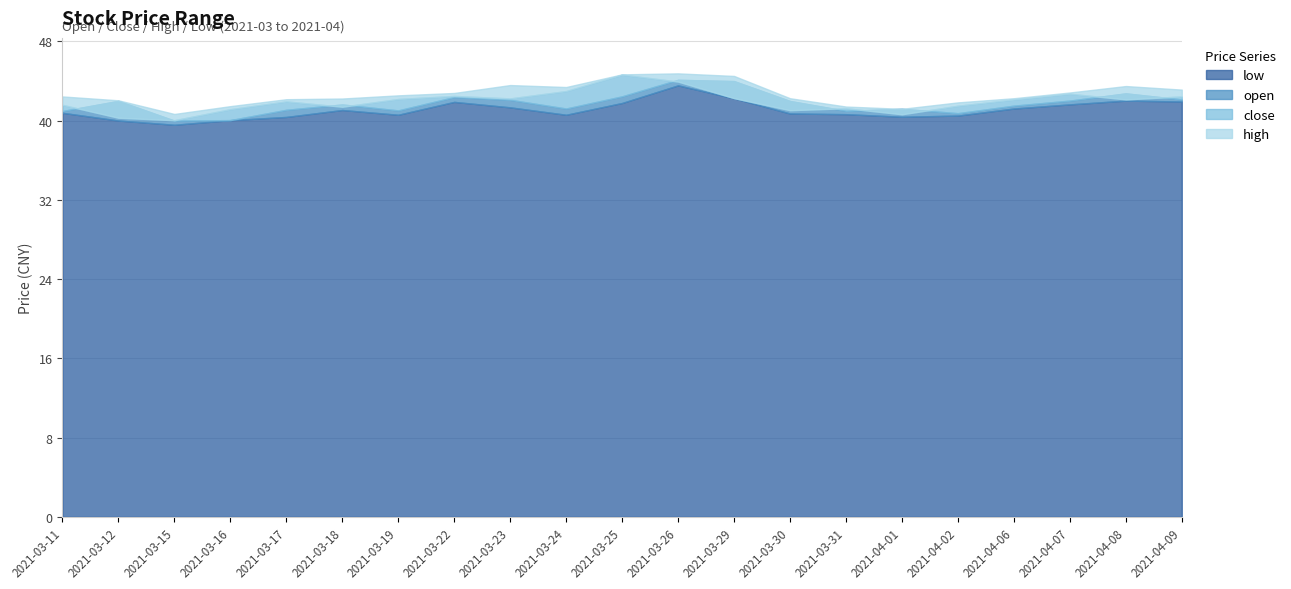

What is the total value across all series at 2021-03-19?

166.4